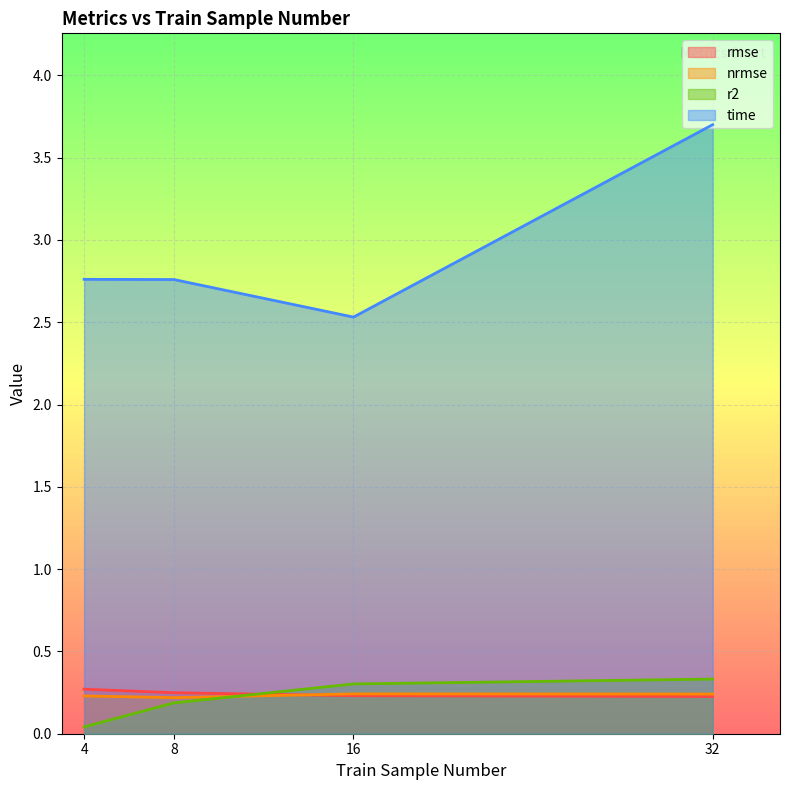

Is it true that rmse equals 0.2 at 8?

True